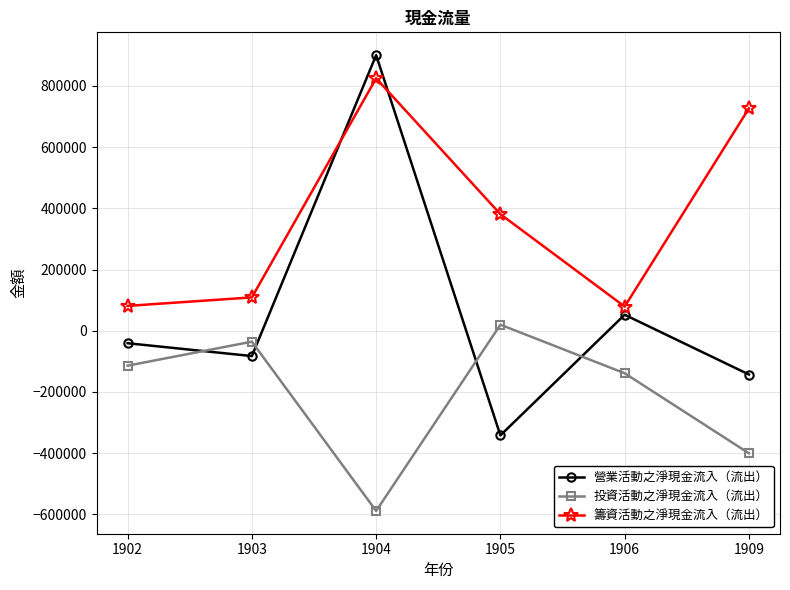

True or false: 營業活動之淨現金流入（流出） has more than 1 interior local peaks.

True